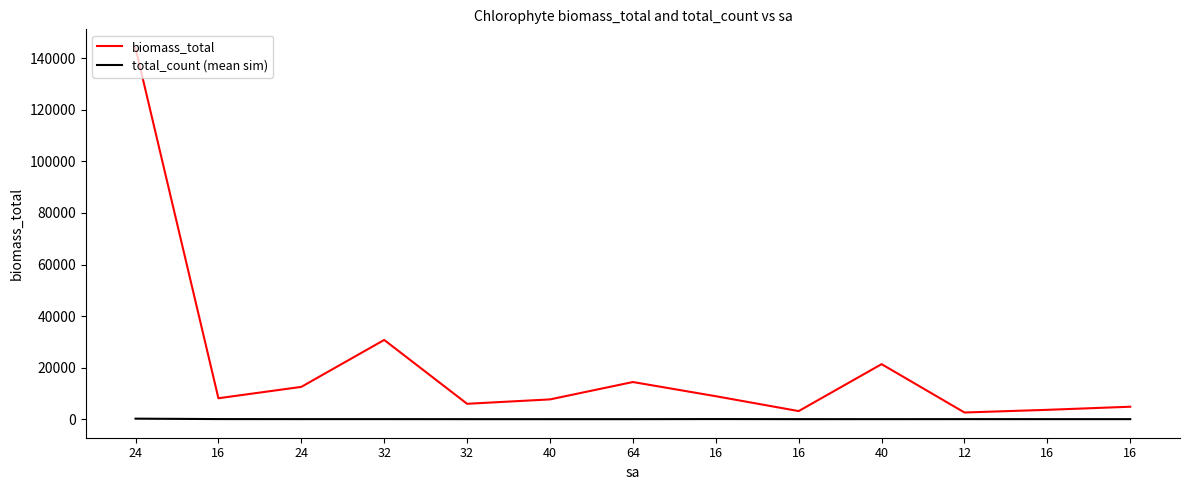

What is the total value across all series at 64?

14408.6